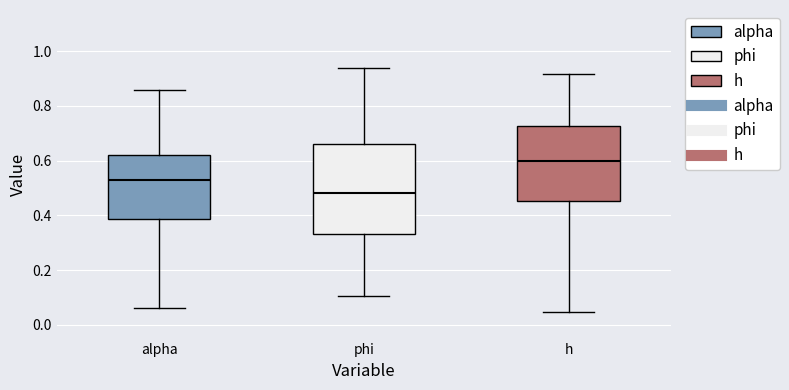

Reading left to right, read every box against the y-axis: the position of its median line, the range the box covers, and the ends of its whiskers. The values are not printed on the chart, so give them approximately, as read against the axis.

alpha: median 0.54, box 0.38 to 0.62, whiskers 0.06 to 0.86
phi: median 0.48, box 0.34 to 0.66, whiskers 0.10 to 0.94
h: median 0.60, box 0.46 to 0.72, whiskers 0.04 to 0.92